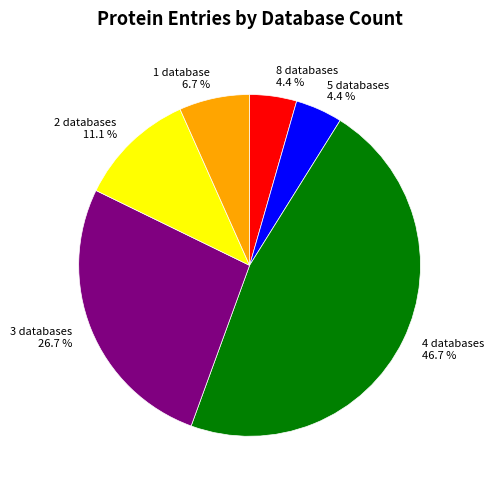

What is the total percentage of 5 databases 4.4 % and 3 databases 26.7 %?

31.1%